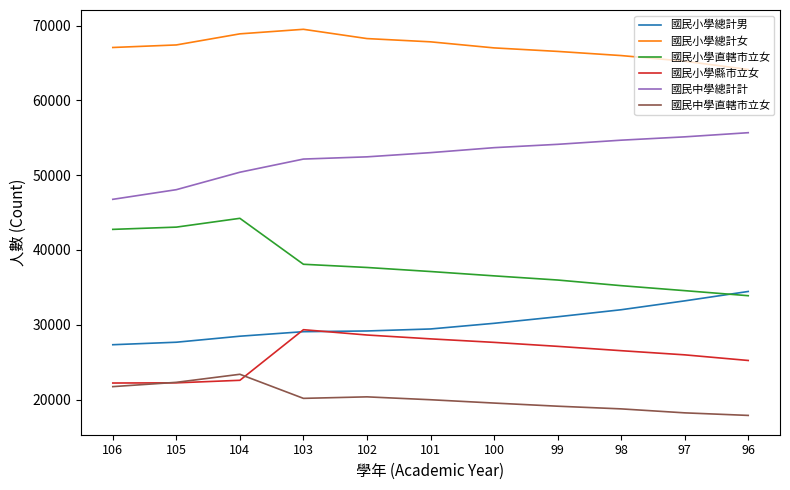

What is the total value across all series at 103?

238344